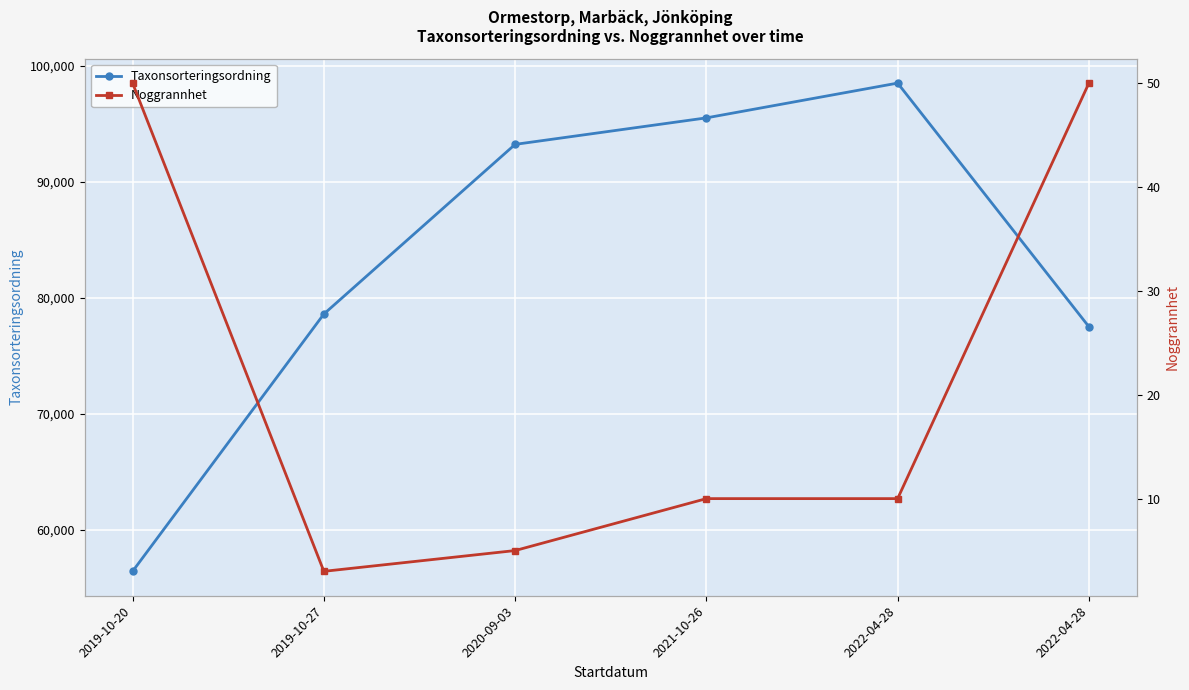

What is the approximate value of Taxonsorteringsordning at 2021-10-26?

95521